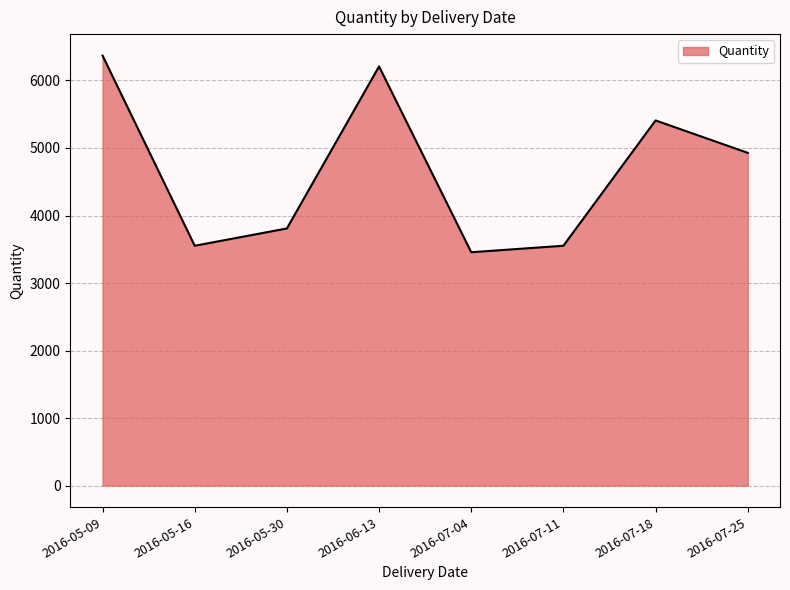

At which label is the value closest to 4912?

2016-07-25